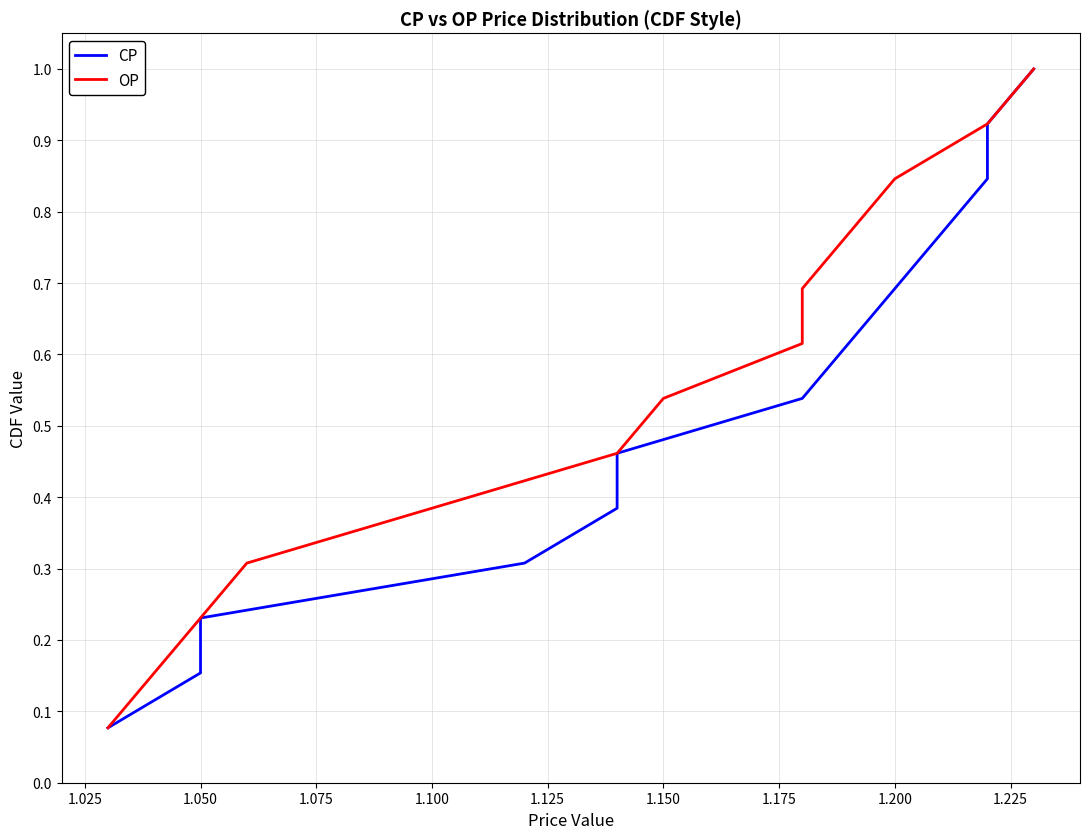

At how many categories does at least one series exceed 0?

13